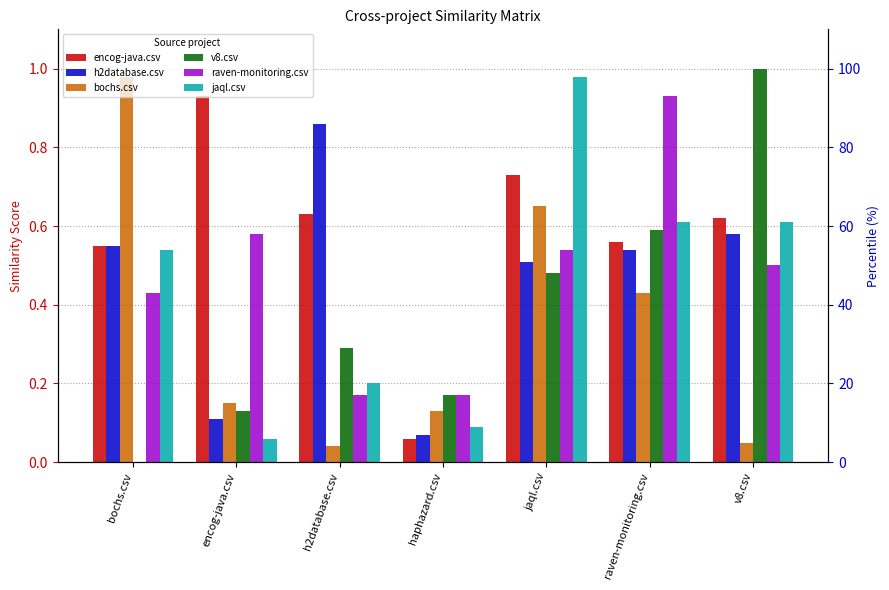

The encog-java.csv series shows 0.0 at haphazard.csv. True or false?

False